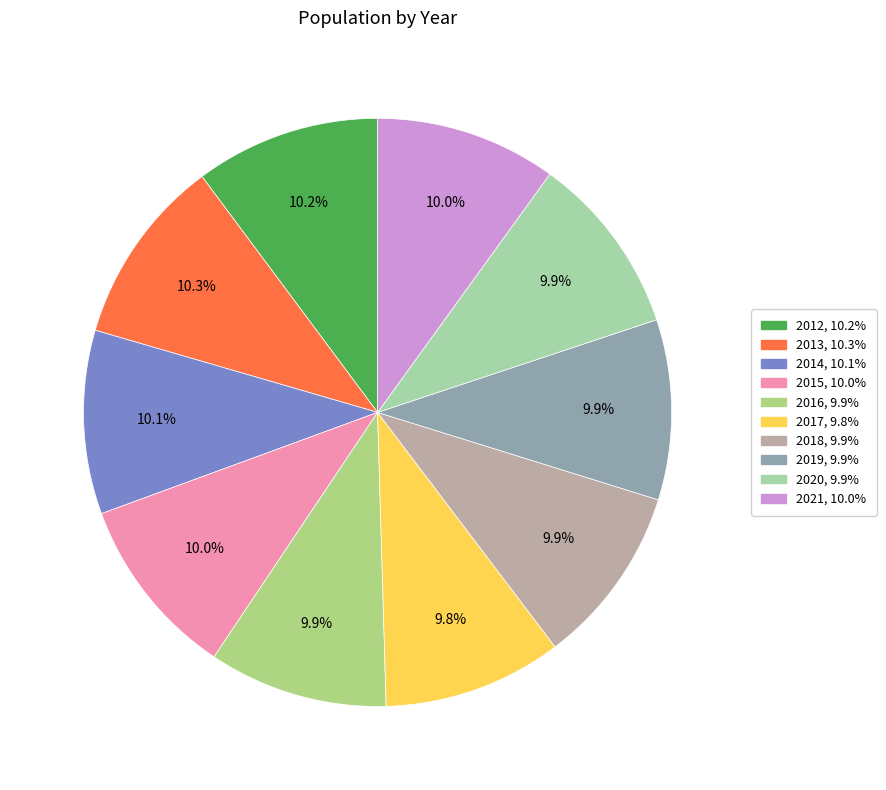

Count the number of slices in the pie.

10